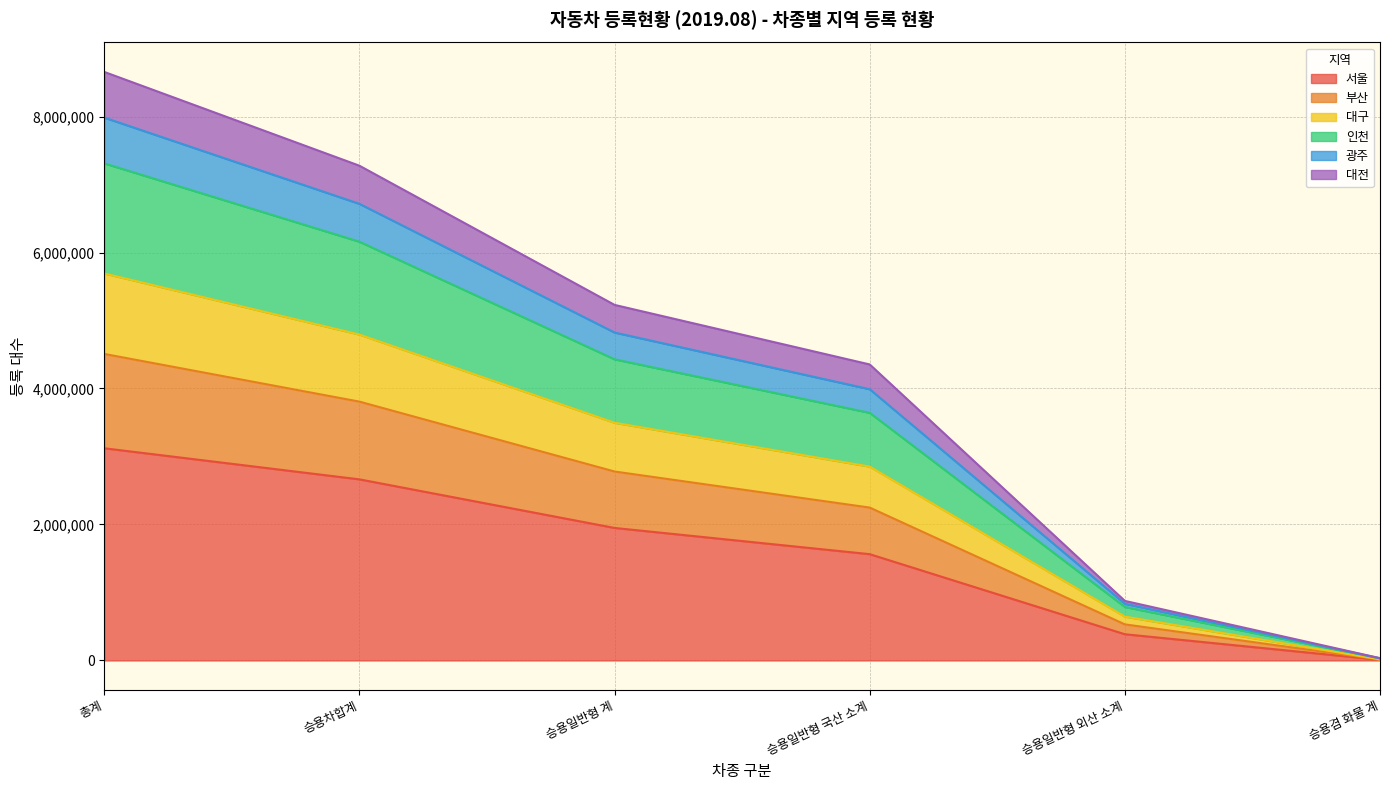

What is the label of the 1st point from the left?

총계